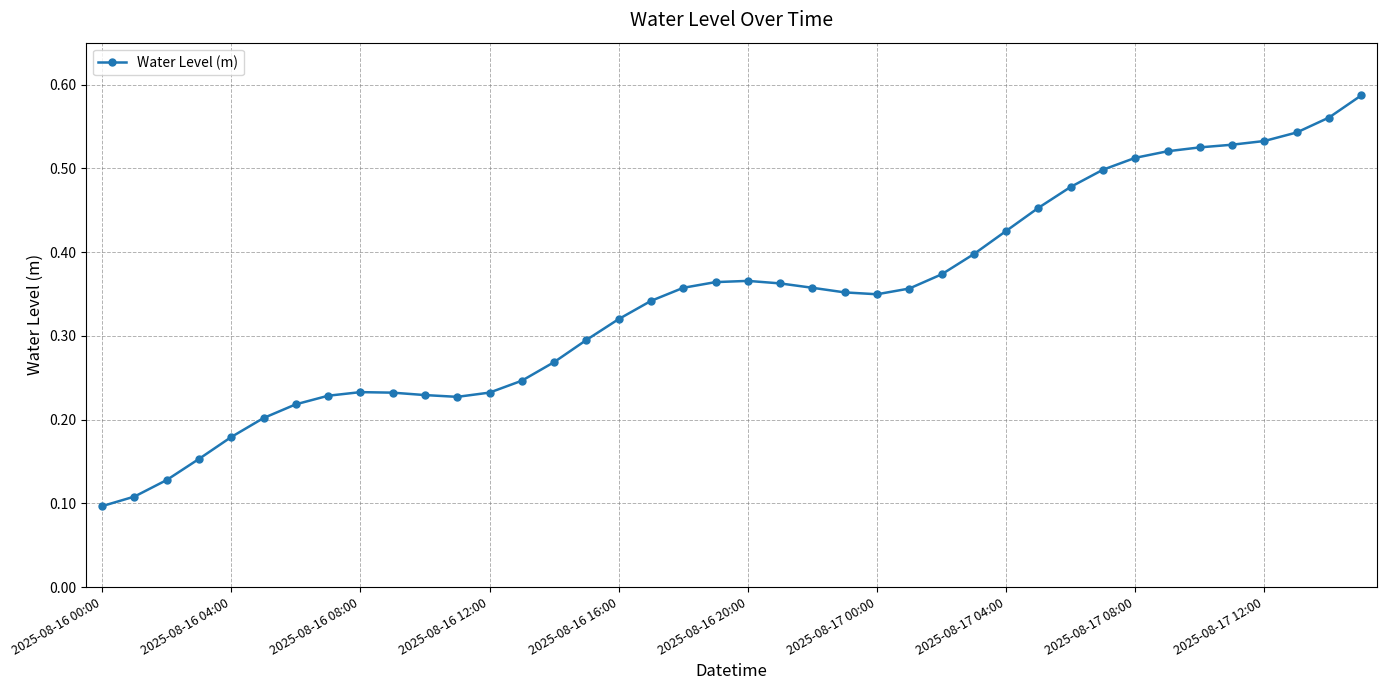

Count the values in the range 0 to 1.

40